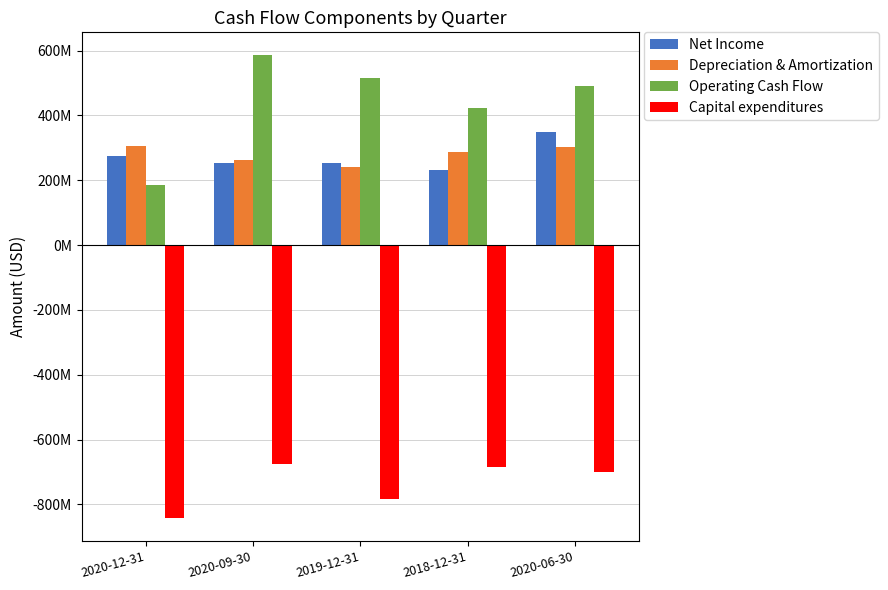

What are all the series names shown in the legend?

Net Income, Depreciation & Amortization, Operating Cash Flow, Capital expenditures